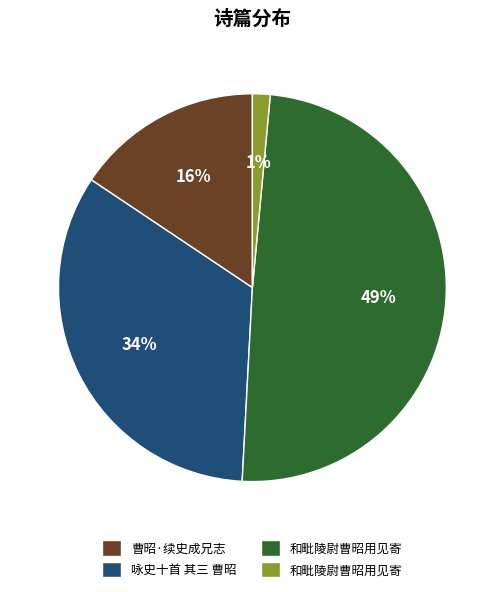

Is there any slice that represents more than half of the pie?

No